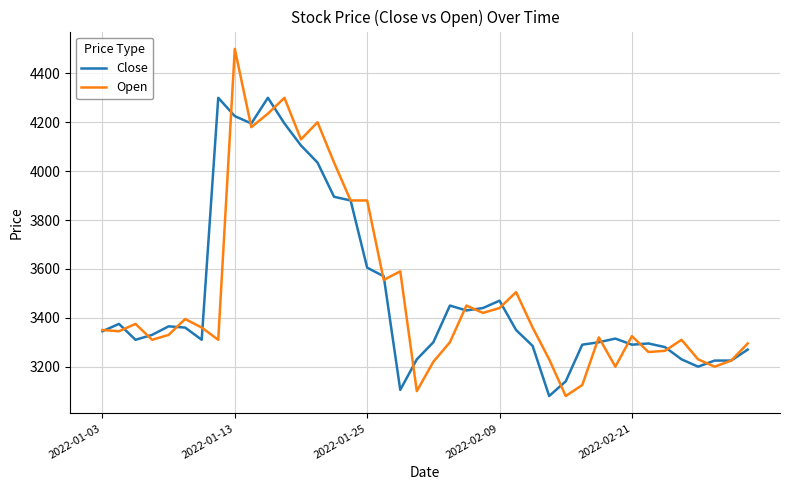

List the series in order of their peak value, lowest first.

Close, Open